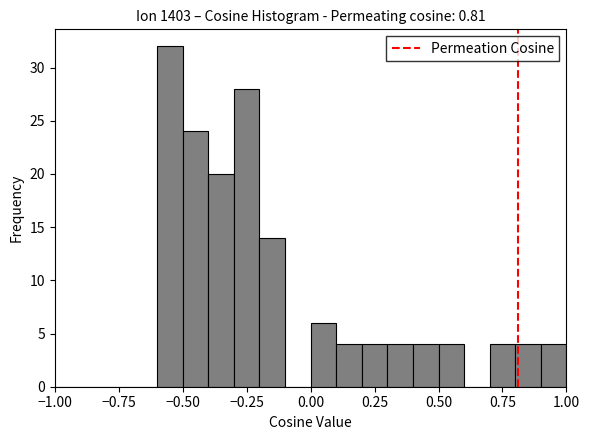

Around what value on the x-axis is the tallest bar? Give the approximate position of its centre, as read against the axis.

-0.55